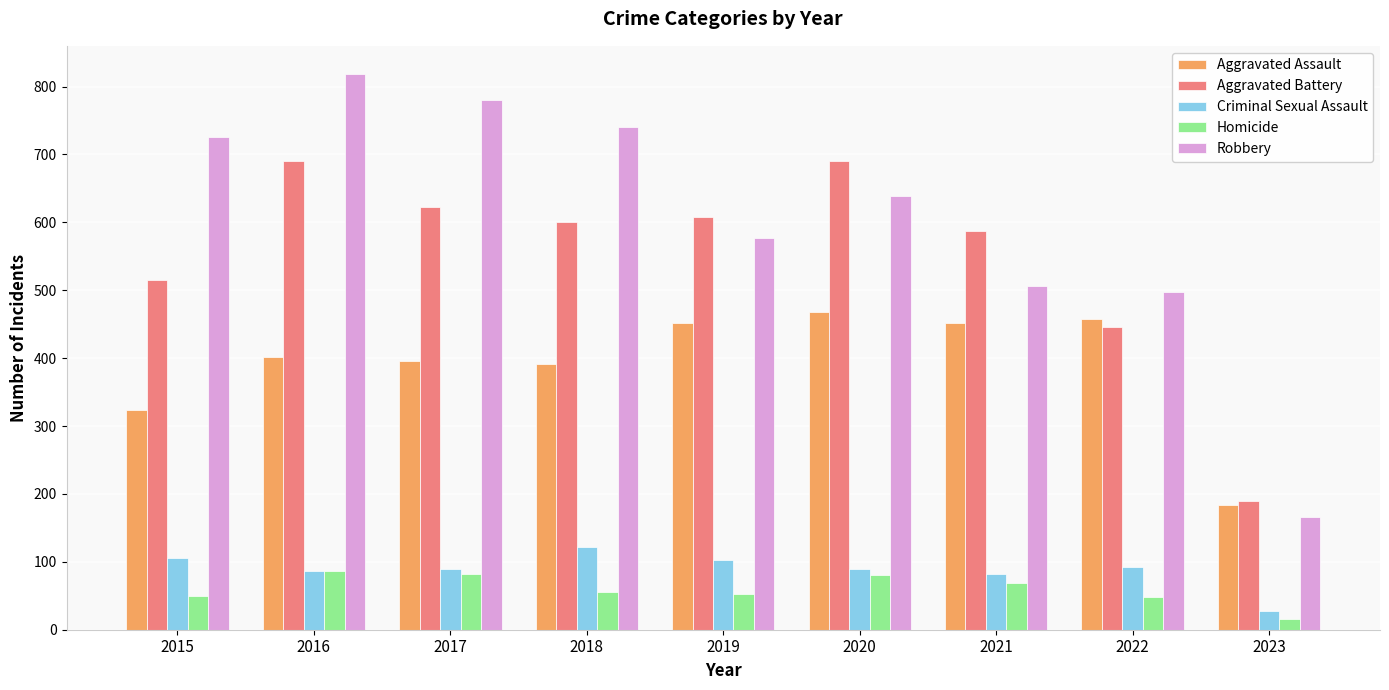

True or false: Aggravated Battery has a value of 691 at 2016.

True